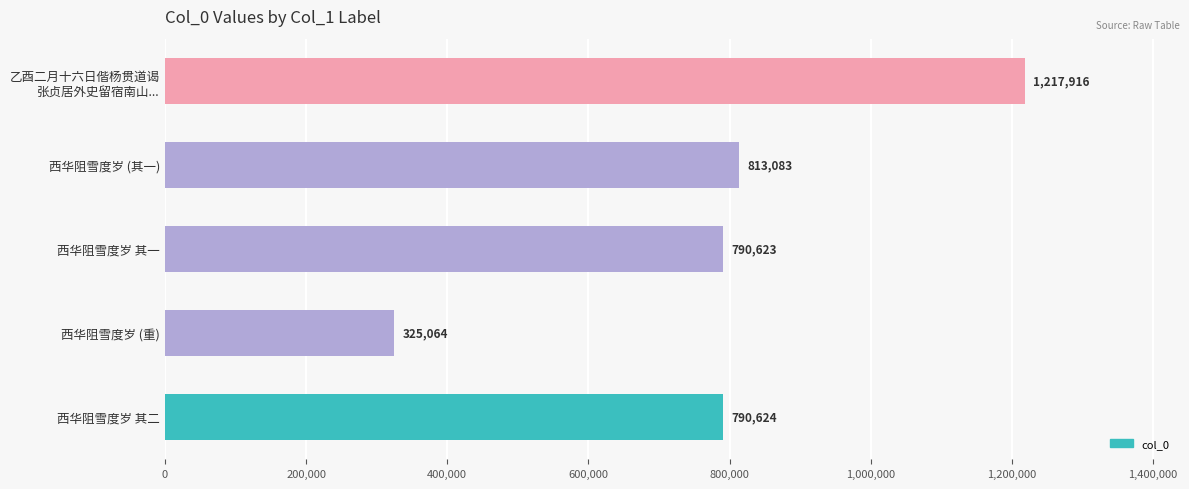

List the labels in order of value, largest first.

乙酉二月十六日偕杨贯道谒
张贞居外史留宿南山..., 西华阻雪度岁 (其一), 西华阻雪度岁 其二, 西华阻雪度岁 其一, 西华阻雪度岁 (重)